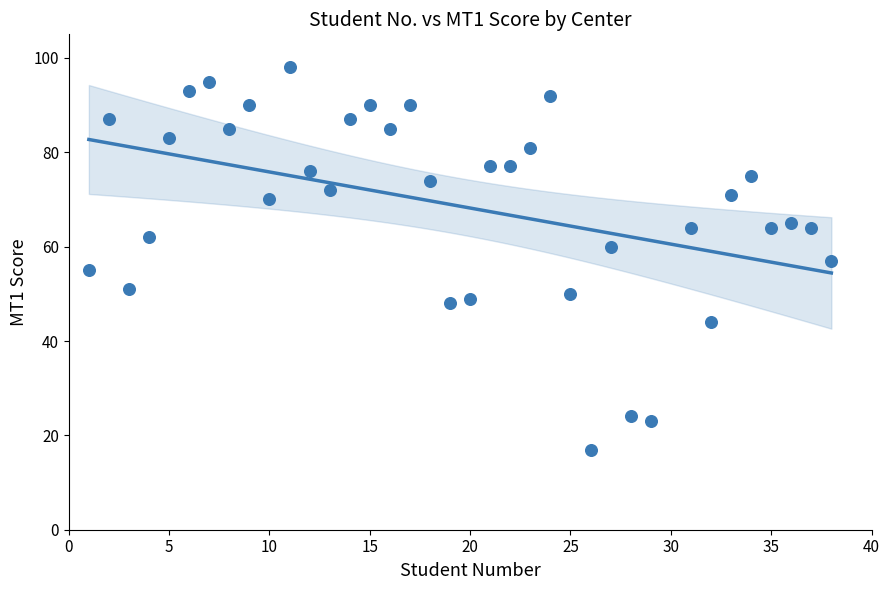

What is the range of X values (max minus min)?

37